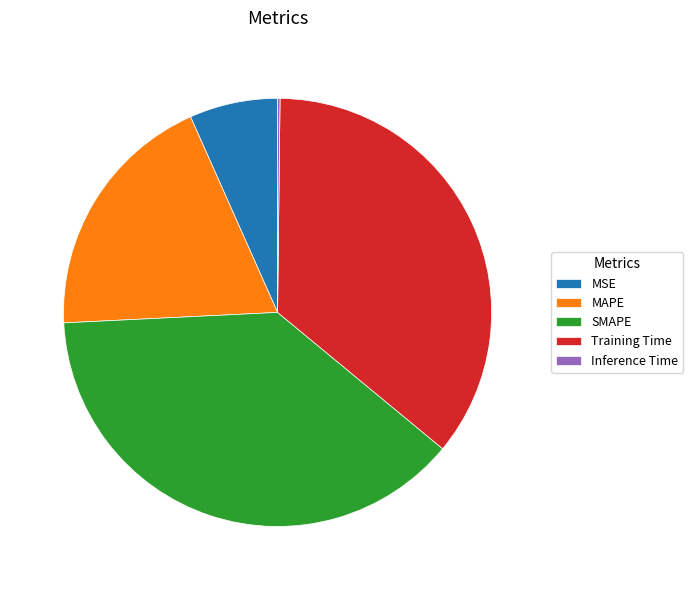

Is MSE the majority of the pie?

No